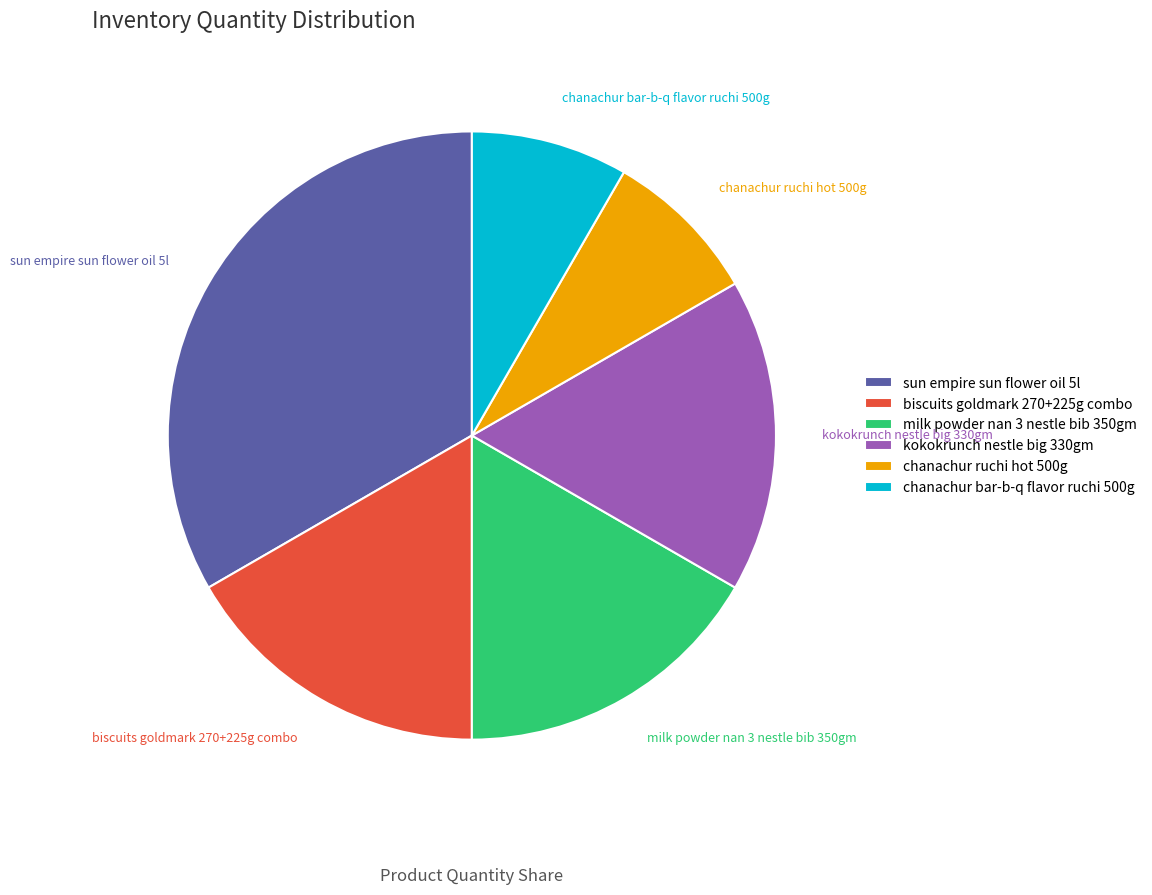

Which slice is the largest?

sun empire sun flower oil 5l